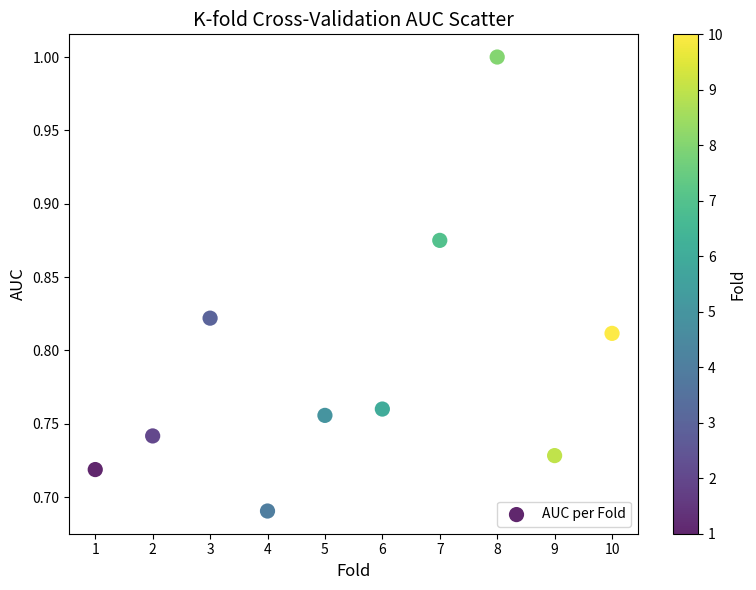

What is the average X value?

5.5